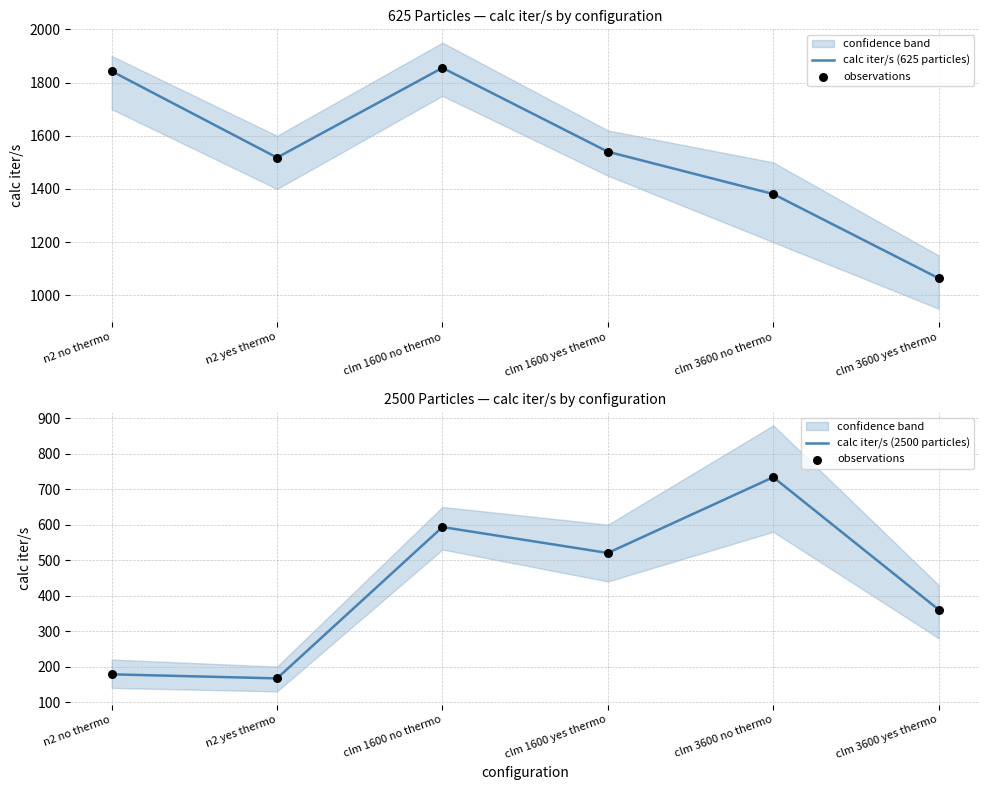

Which series reaches the minimum Y coordinate?

observations